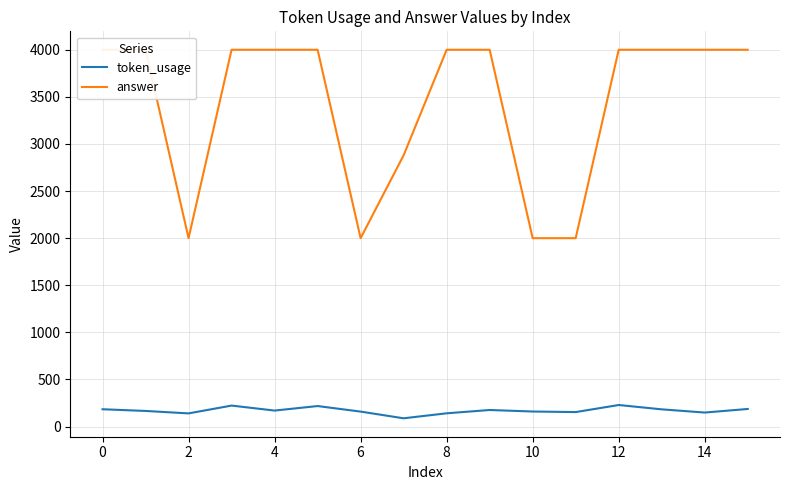

True or false: token_usage and answer cross at least once.

False